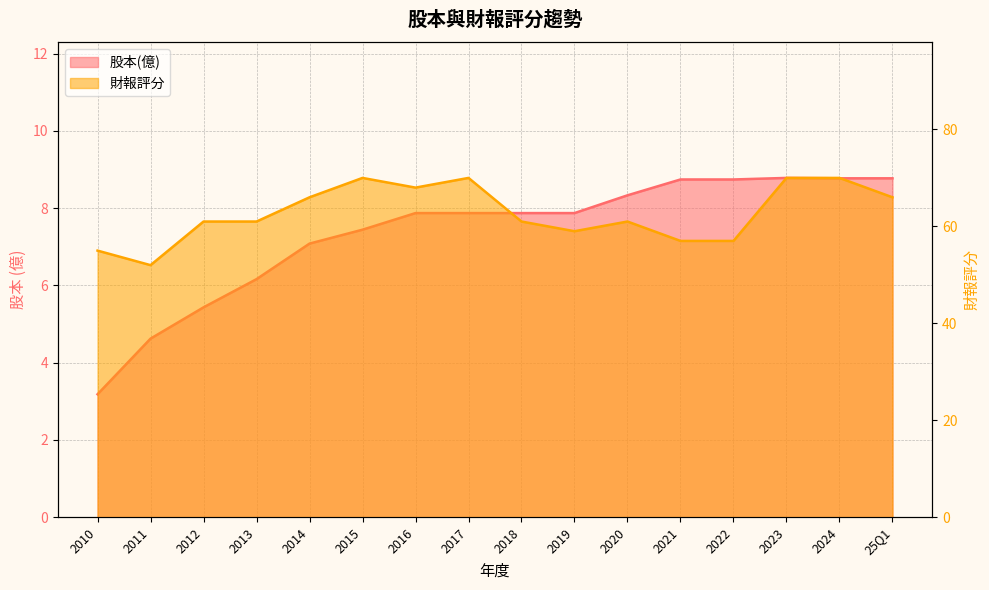

What is the difference between the 股本(億) values at 2022 and 2011?

4.1